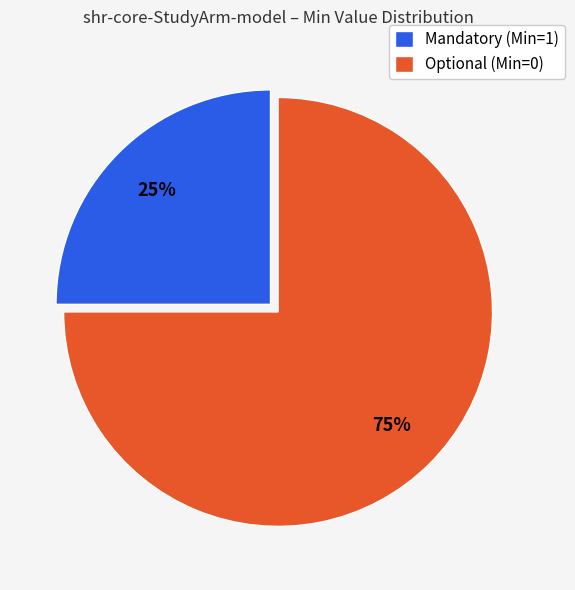

Rank the categories by value from lowest to highest.

Mandatory (Min=1), Optional (Min=0)